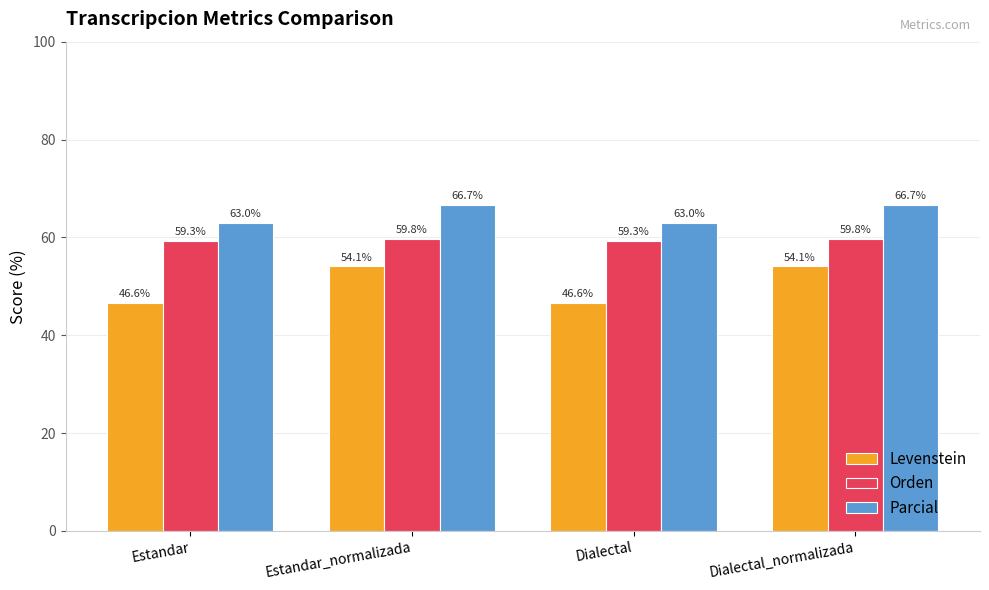

What is the maximum value shown in the chart?

66.7